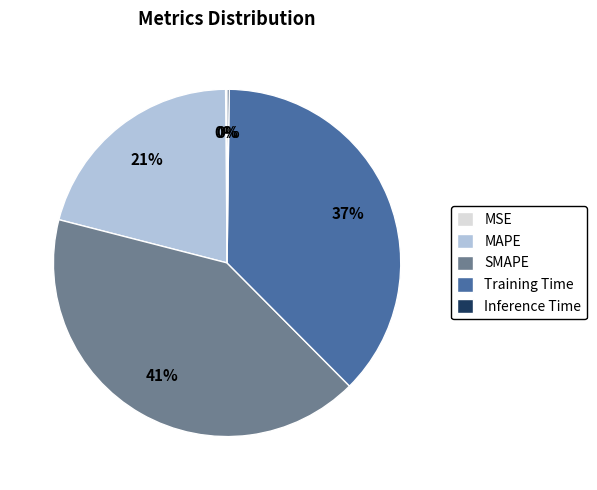

What percentage is the Training Time slice, to the nearest percent?

37%